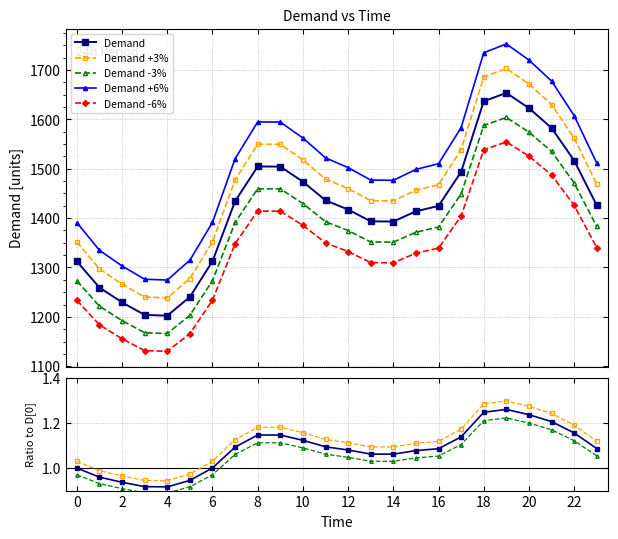

How many points are higher than both their immediate neighbors (excluding endpoints)?

2